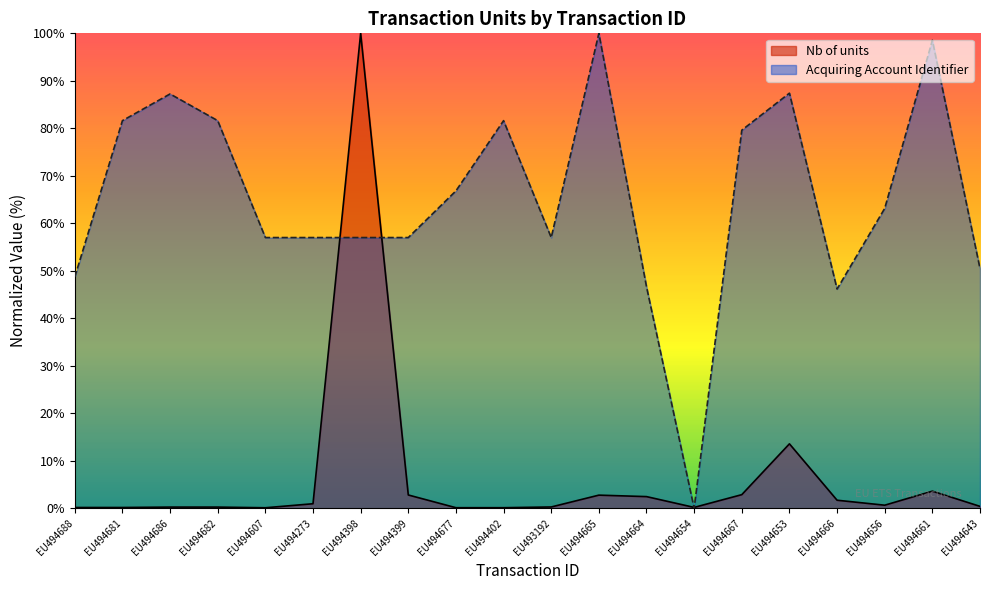

What is the difference between the Acquiring Account Identifier values at EU494398 and EU494681?

24.6